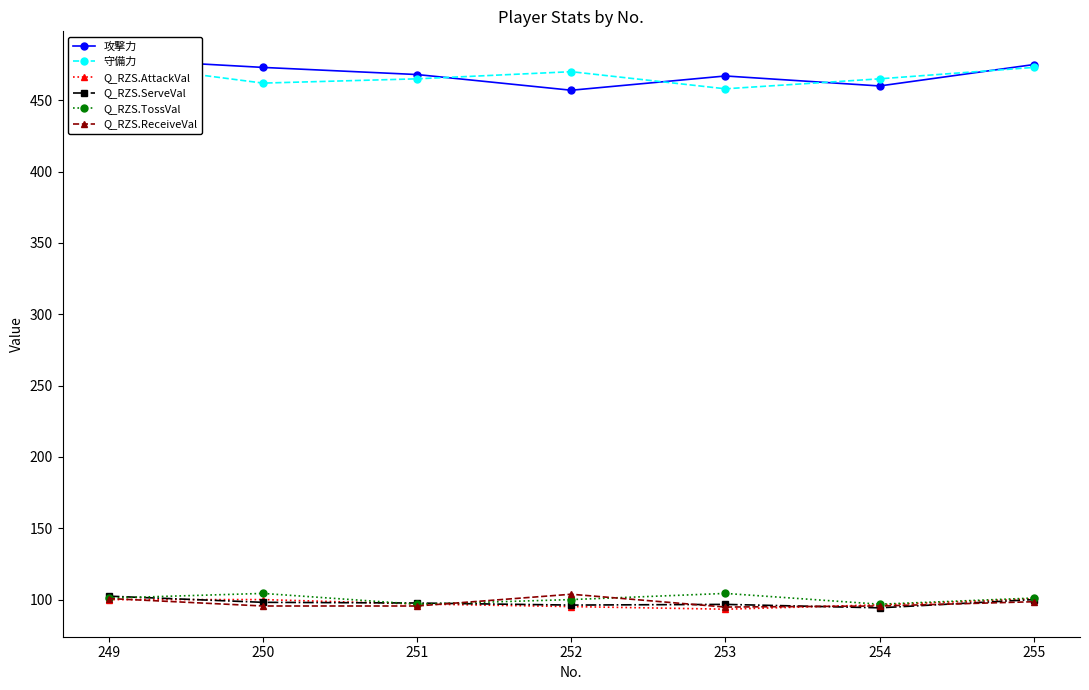

How many series are shown in this chart?

6